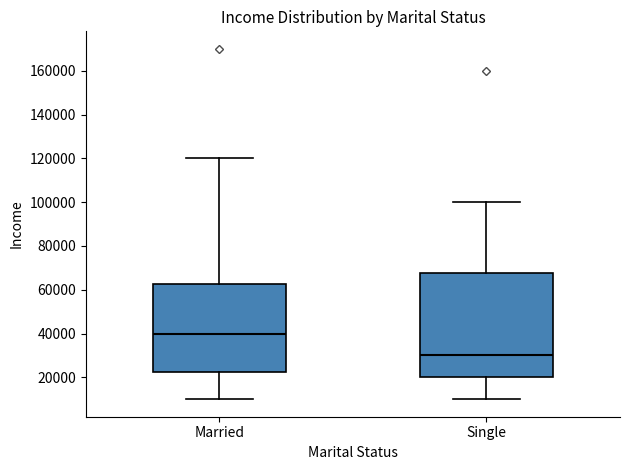

Where does the upper whisker of the box for Married end on the y-axis? The values are not printed on the chart, so give them approximately, as read against the axis.

120000